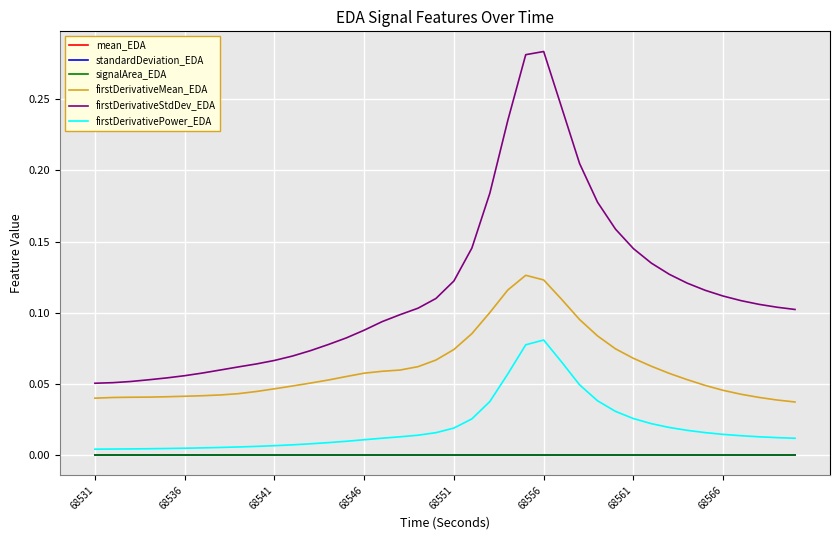

Which series has the largest total across all categories?

firstDerivativeStdDev_EDA